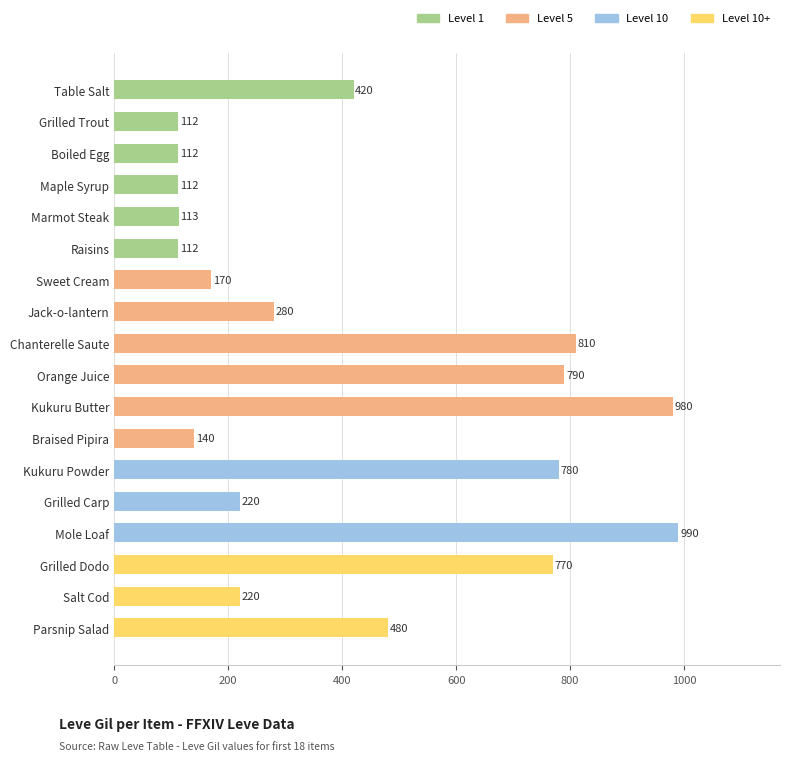

Approximately how many times larger is the value at Parsnip Salad compared to Grilled Dodo?

0.6